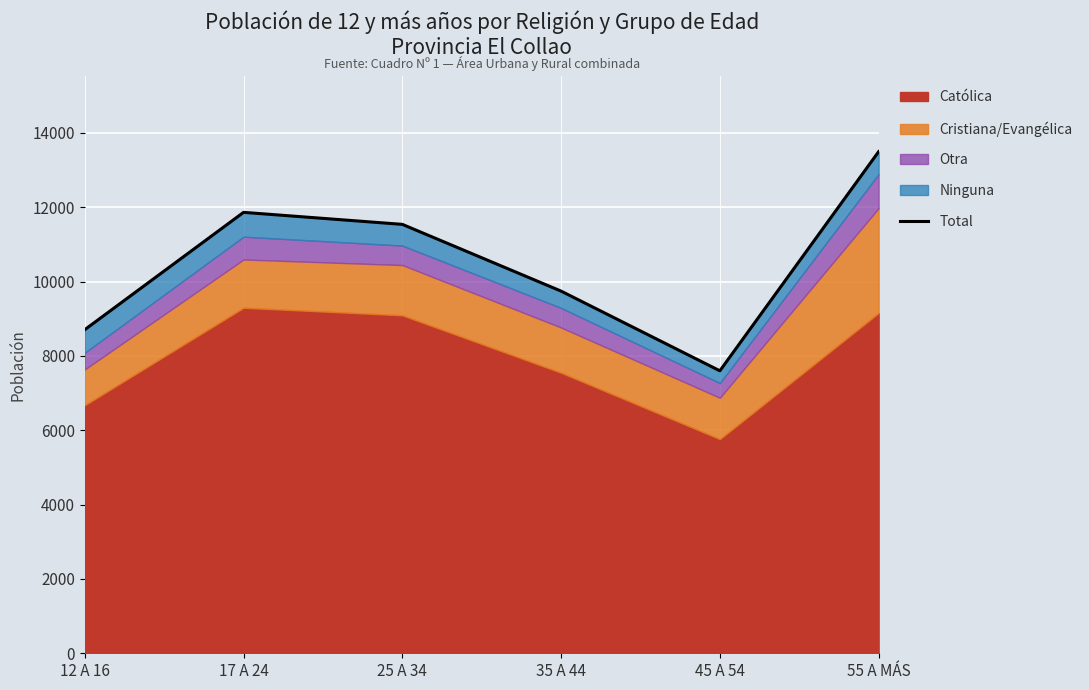

What is the average value?

10492